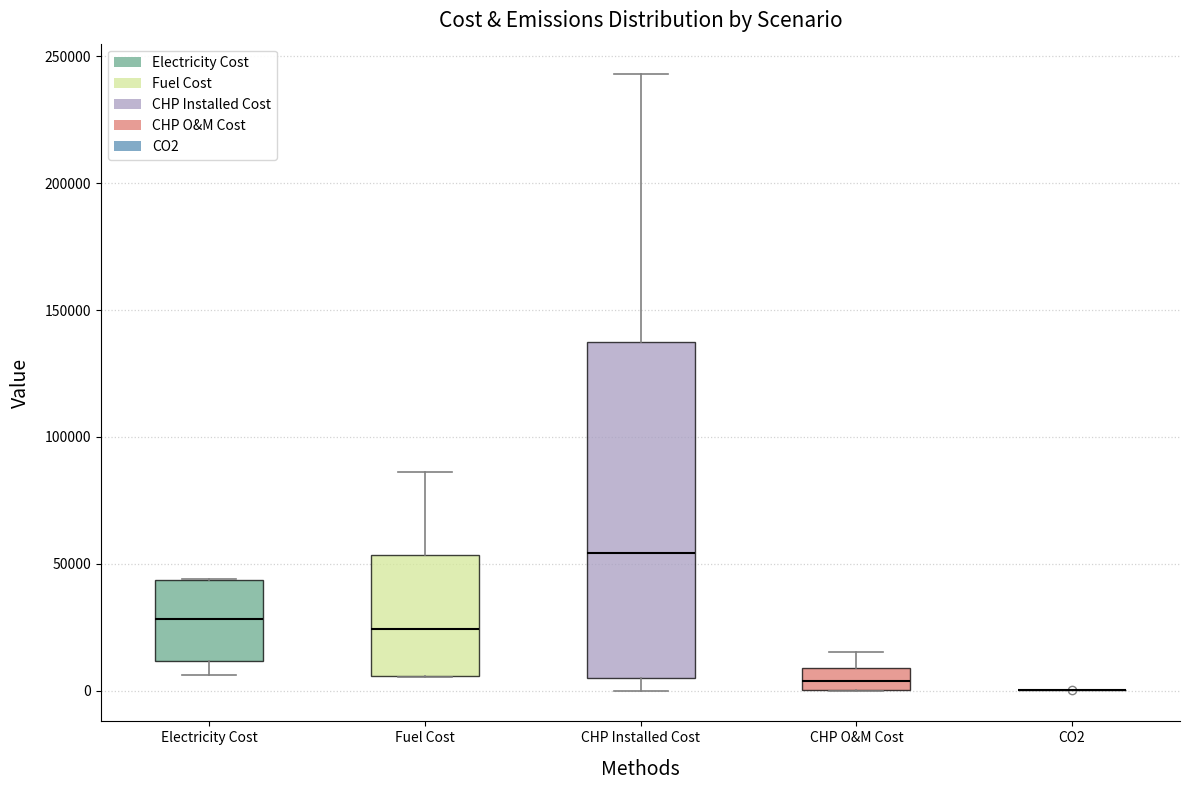

Comparing the boxes themselves (not the whiskers), which one is the tallest?

CHP Installed Cost